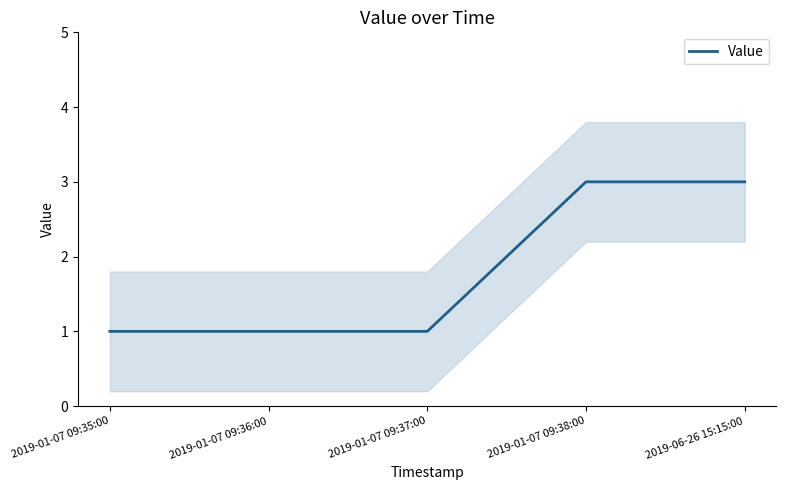

What position from the right is 2019-01-07 09:36:00?

4